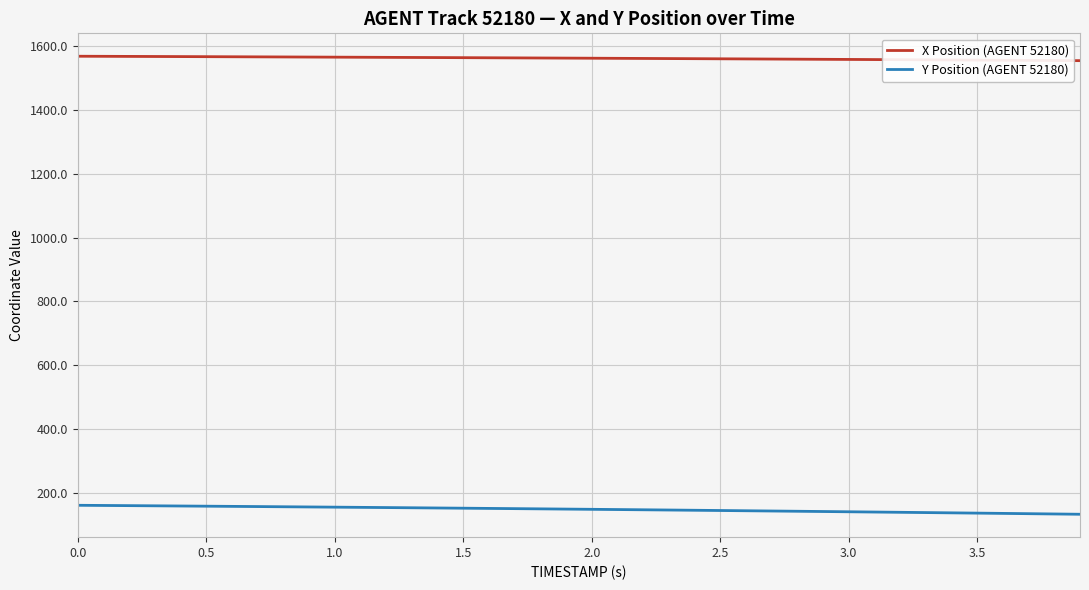

Which series has the largest total across all categories?

X Position (AGENT 52180)